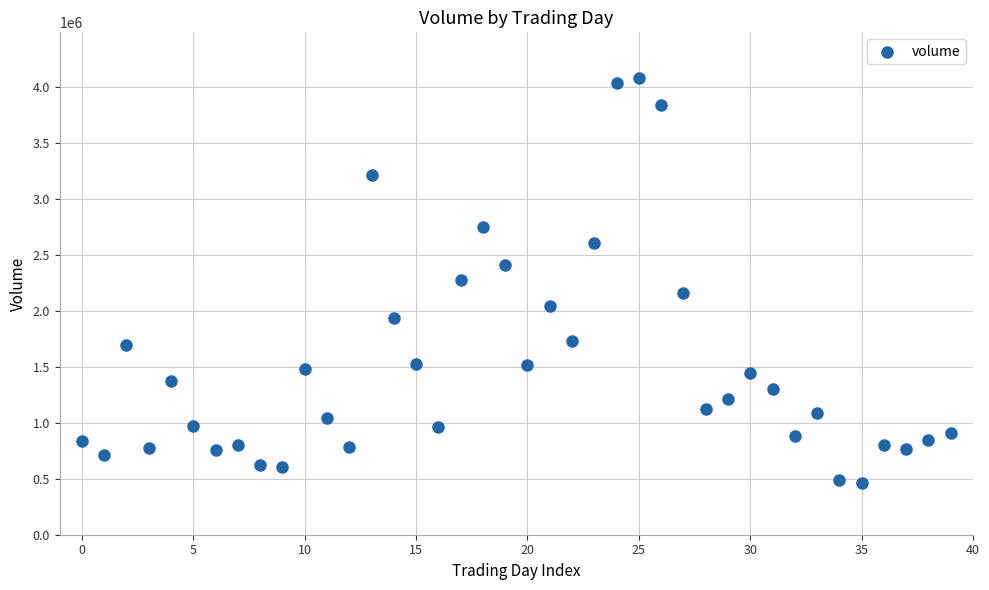

What is the range of Y values (max minus min)?

3619711